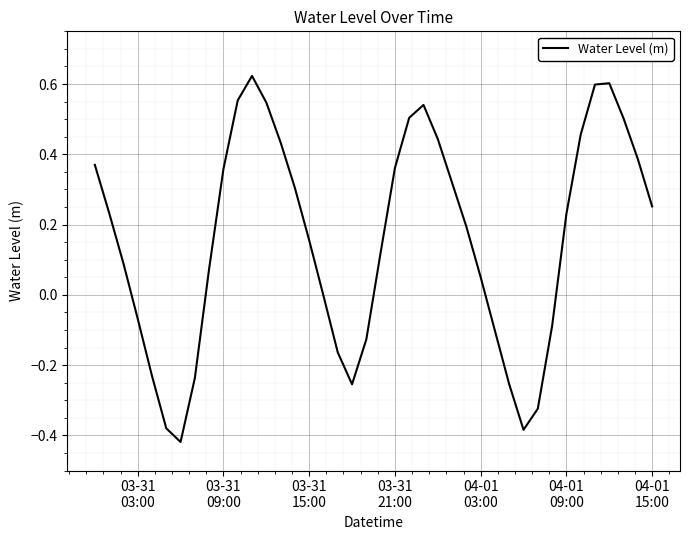

What is the difference between the maximum and minimum values?

1.0